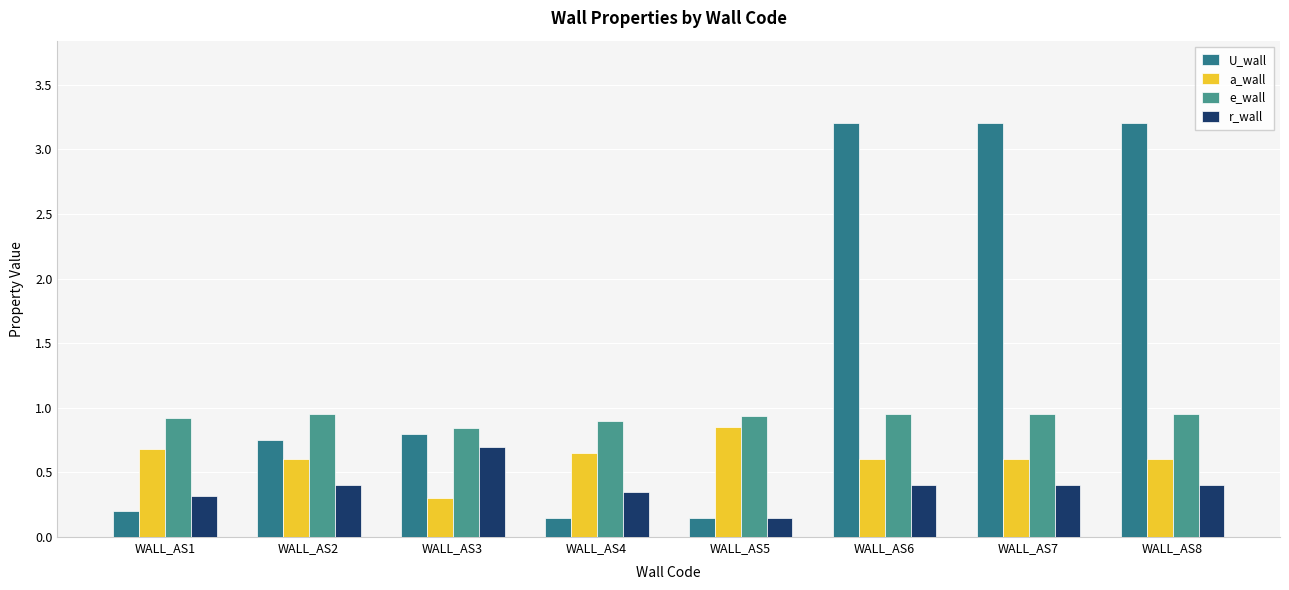

What is the average value of the r_wall series?

0.4